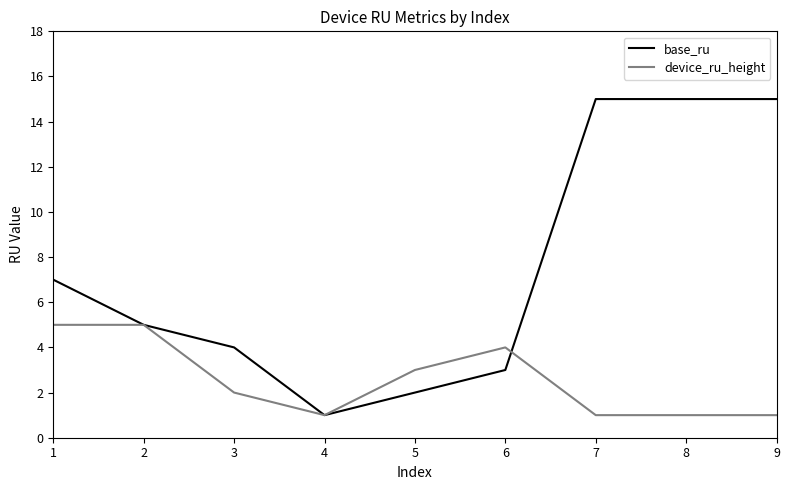

The value of device_ru_height at 1 is 5. True or false?

True